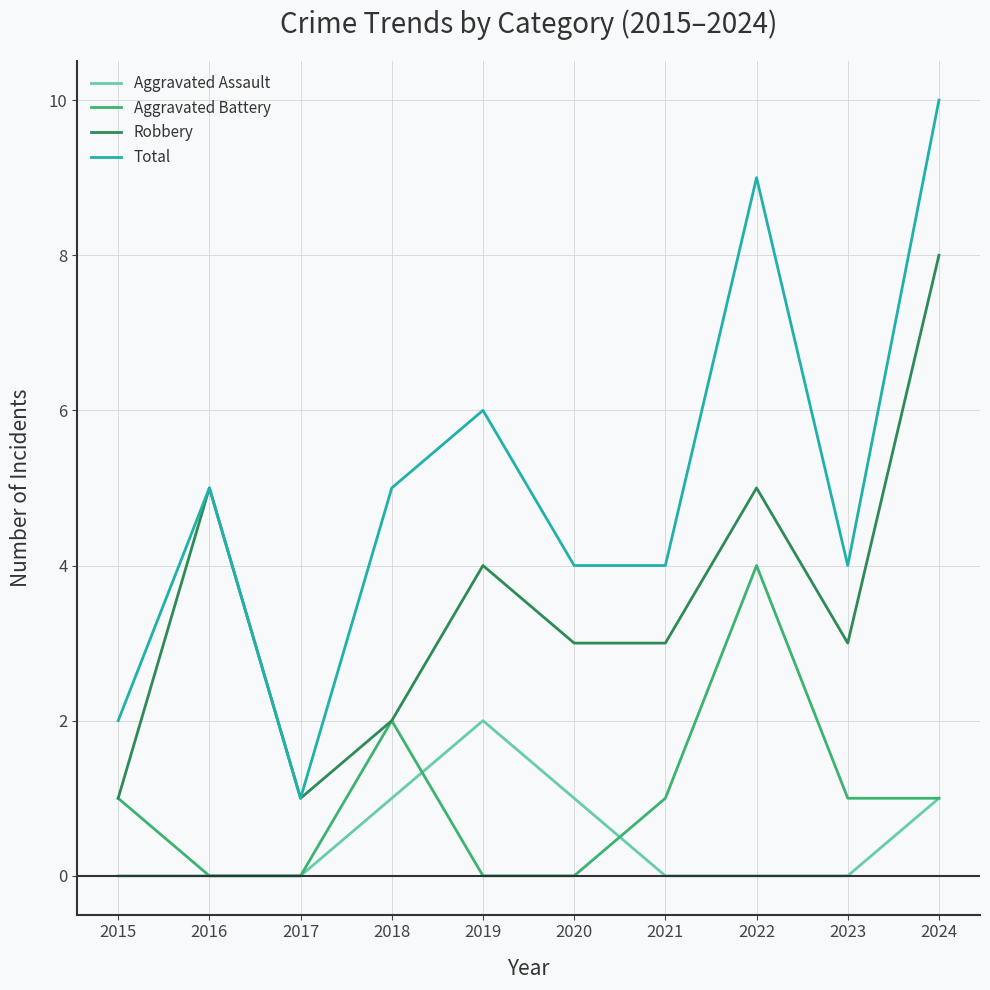

How many lines are shown in the chart?

4